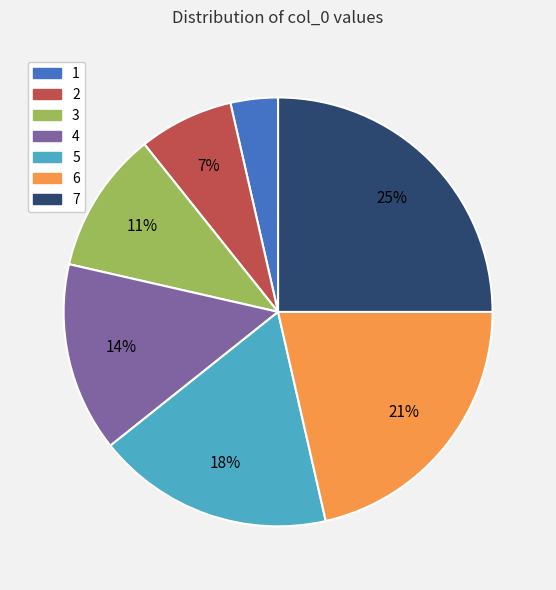

Is the sum of 6 and 4 greater than half?

No